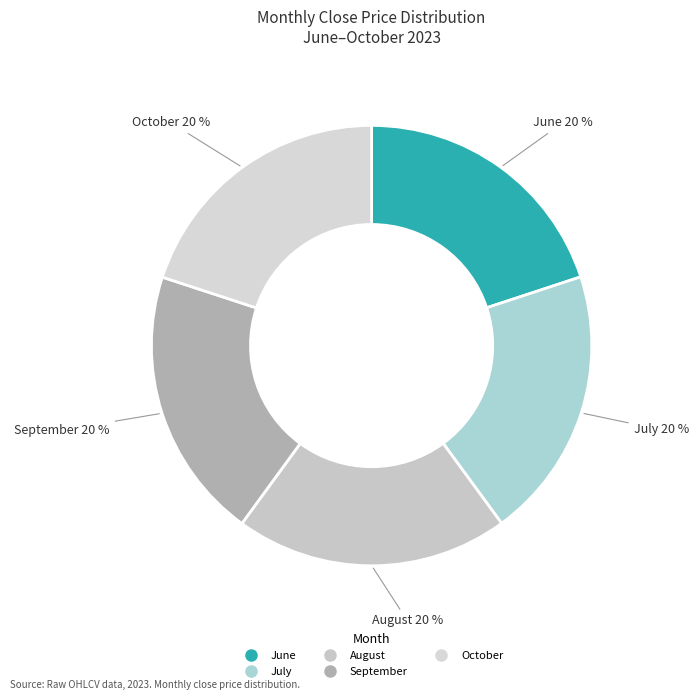

How many segments does this pie chart have?

5